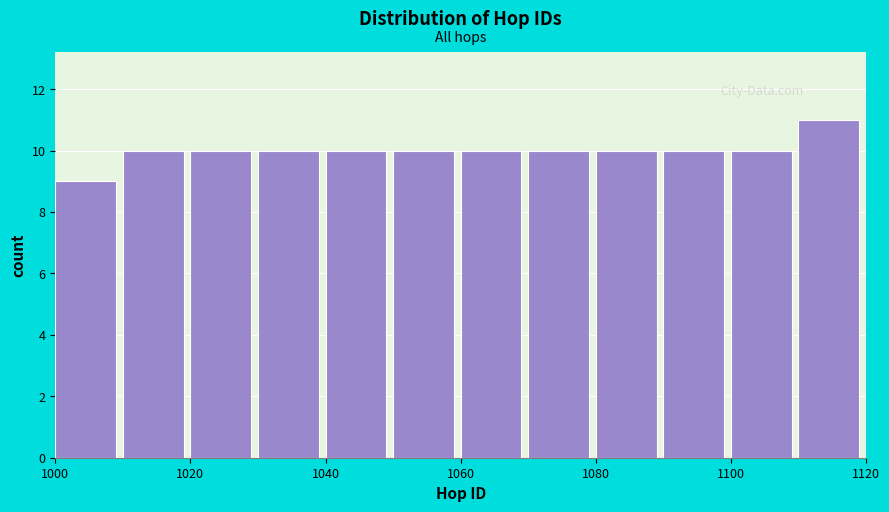

What is the height of the bar covering 1070 to 1080 on the x-axis? The values are not printed on the chart, so give them approximately, as read against the axis.

10